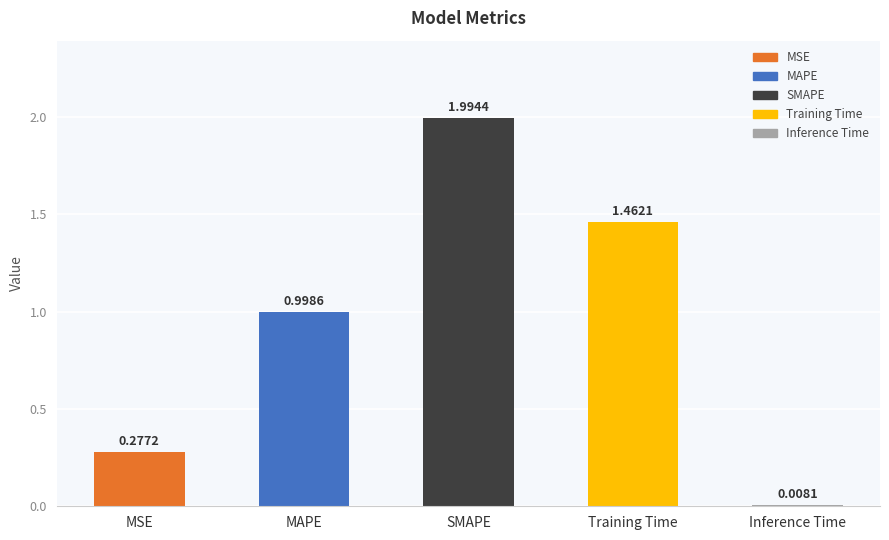

Rank the categories by value from lowest to highest.

Inference Time, MSE, MAPE, Training Time, SMAPE